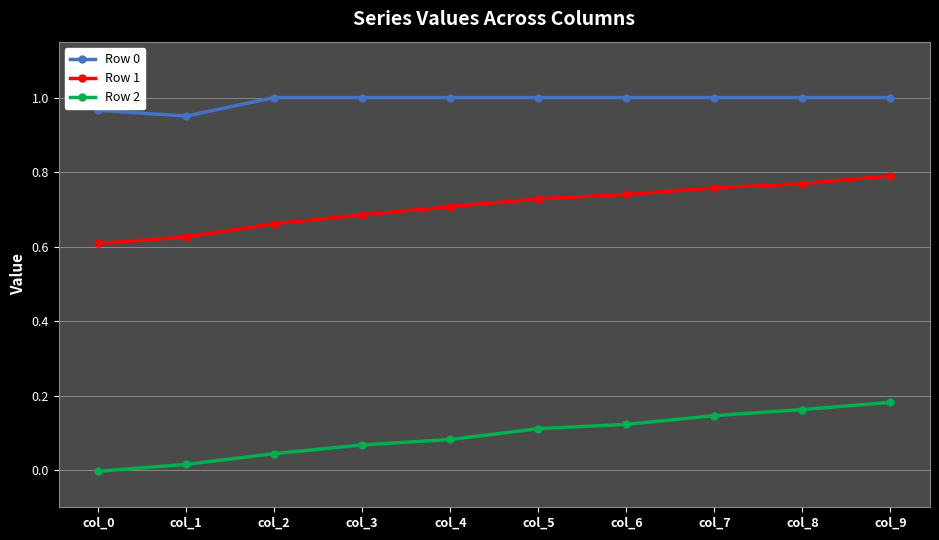

Is this an area chart (filled region under the line)?

No